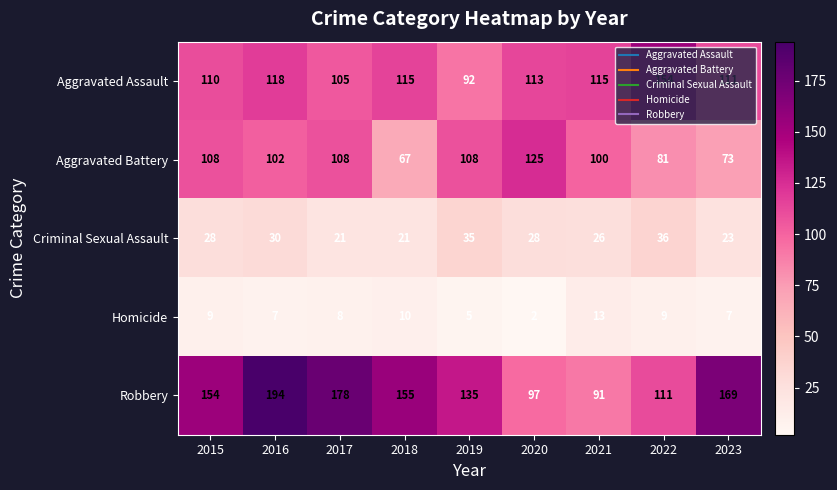

The value of Aggravated Assault at 2021 is 115. True or false?

True